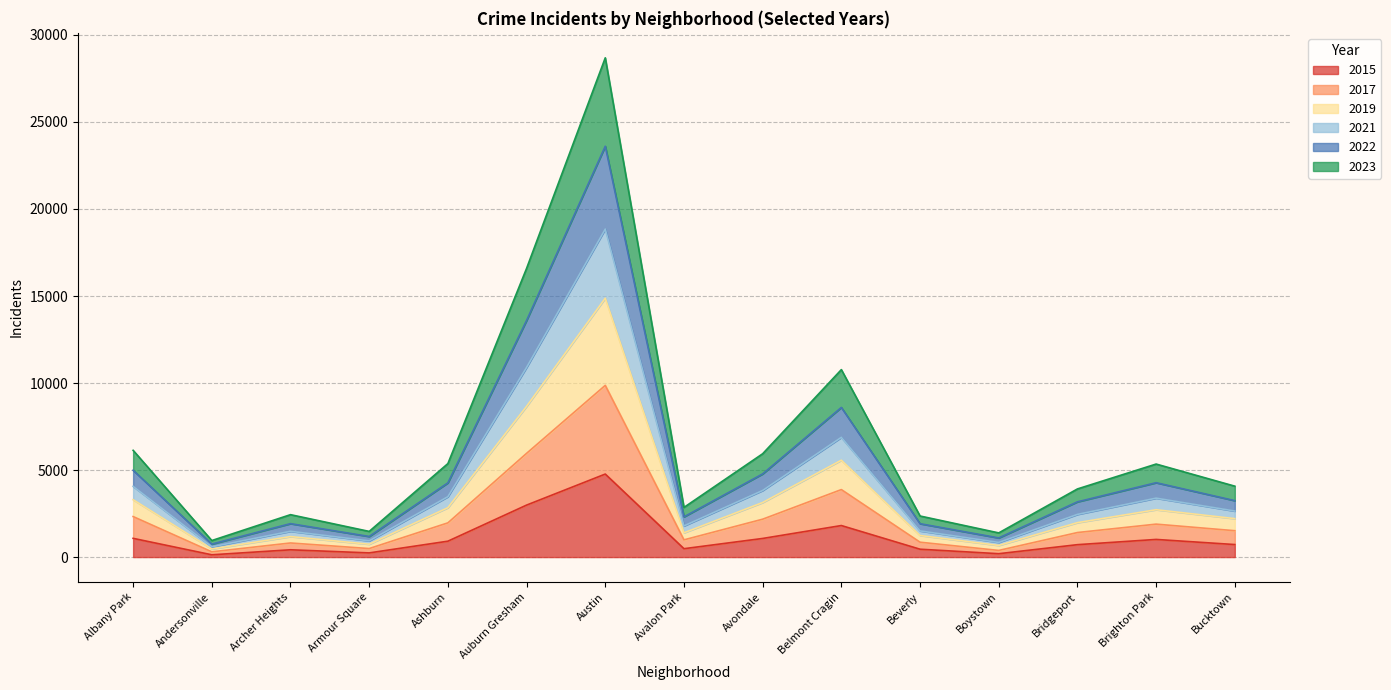

True or false: 2017 and 2023 intersect in this chart.

False